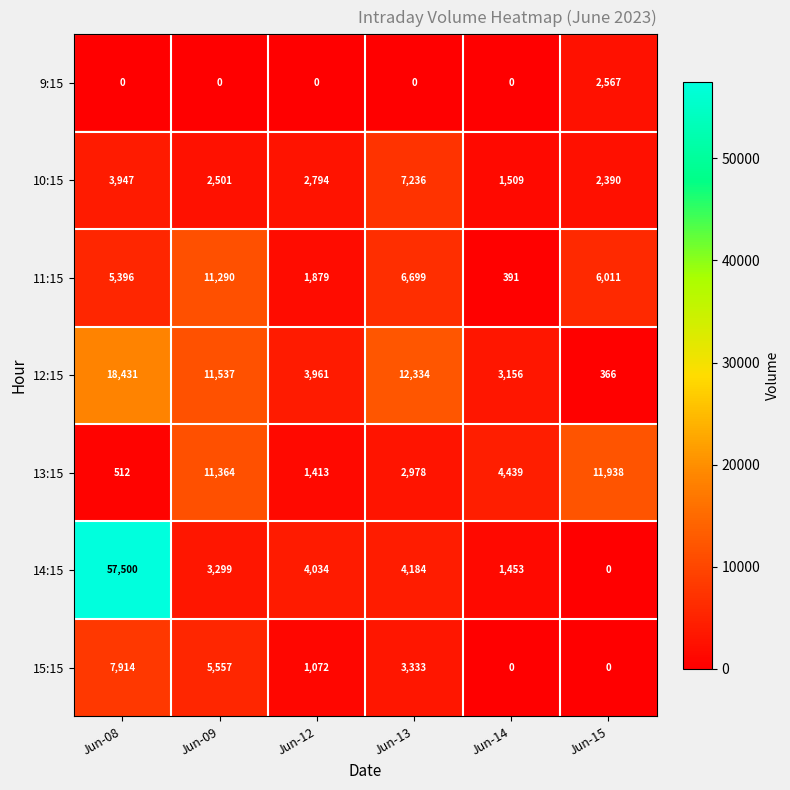

Which category has the highest value across all series?

Jun-08